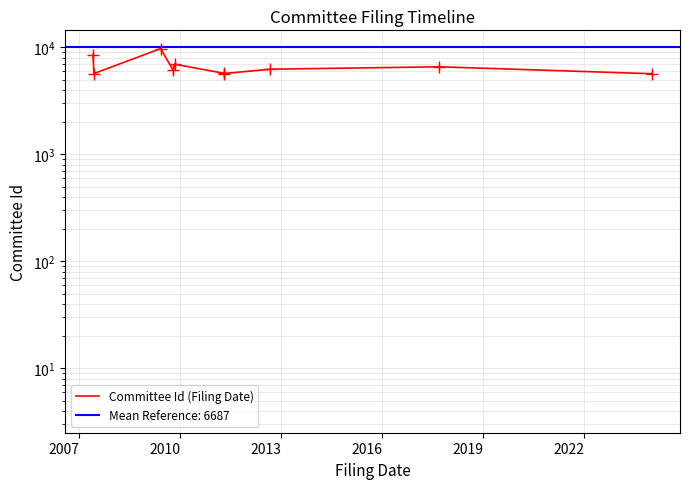

Count the number of data series in this chart.

1